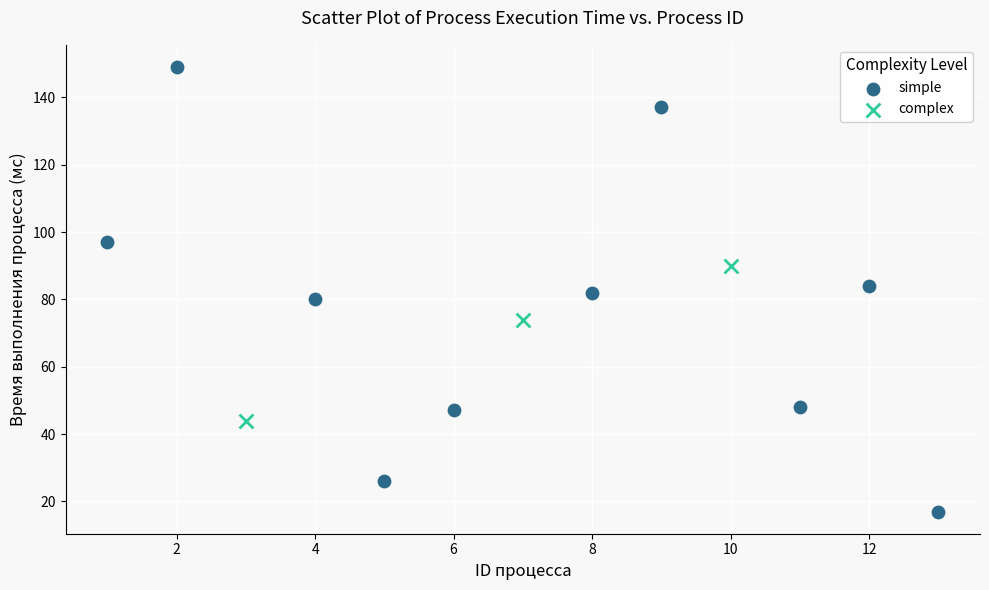

Which series reaches the maximum Y coordinate?

simple